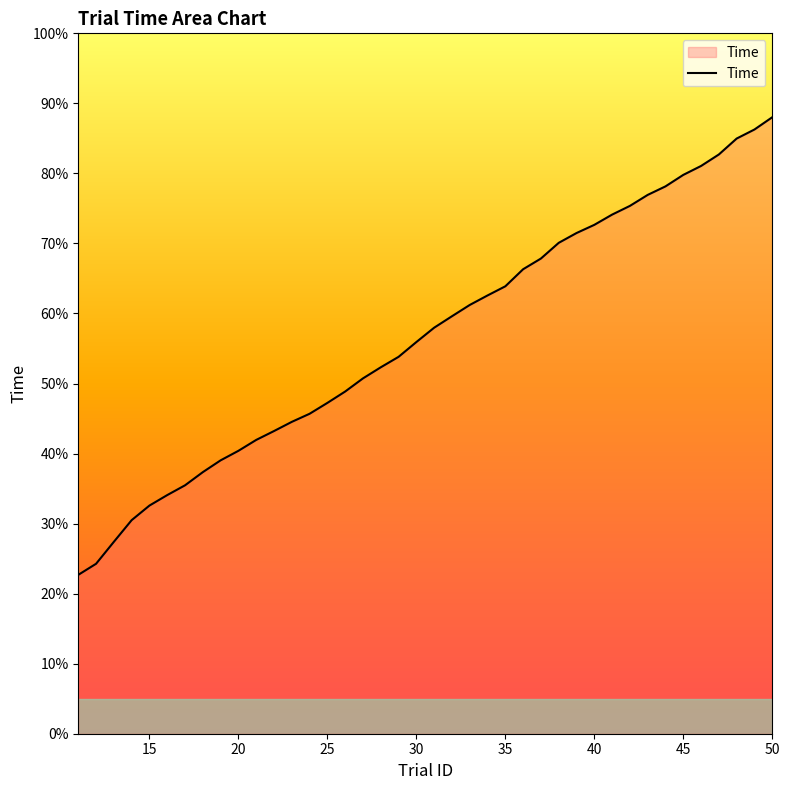

True or false: there are more than 2 points higher than both neighbors.

False